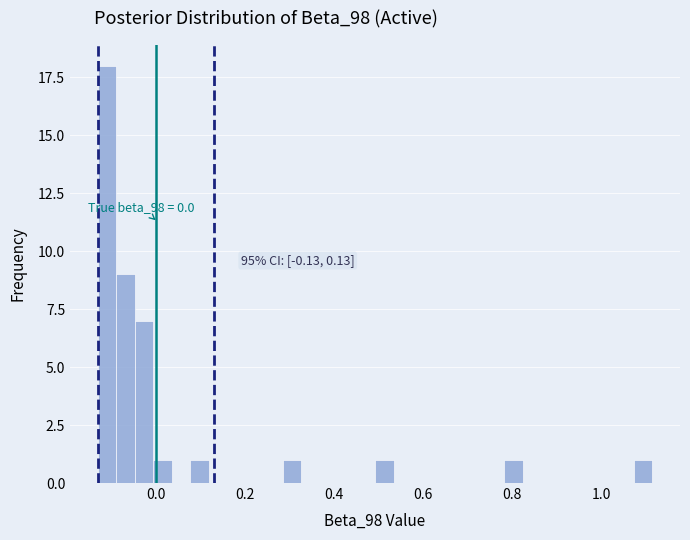

Read against the x-axis, roughly where is the centre of the tallest bar?

-0.10